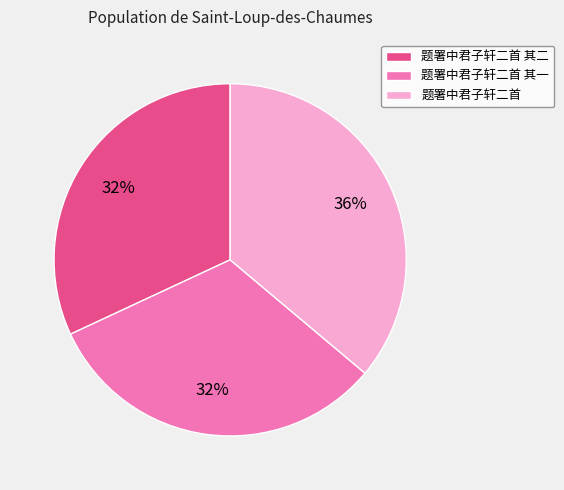

The 题署中君子轩二首 其二 slice represents 26% of the pie. True or false?

False